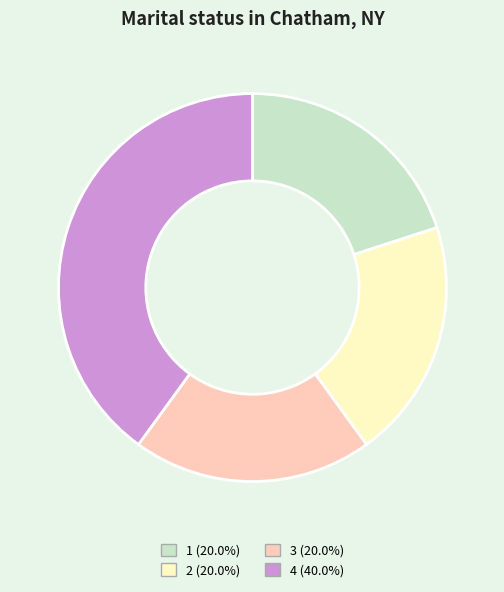

Do 3 and 1 together represent more than half of the pie?

No